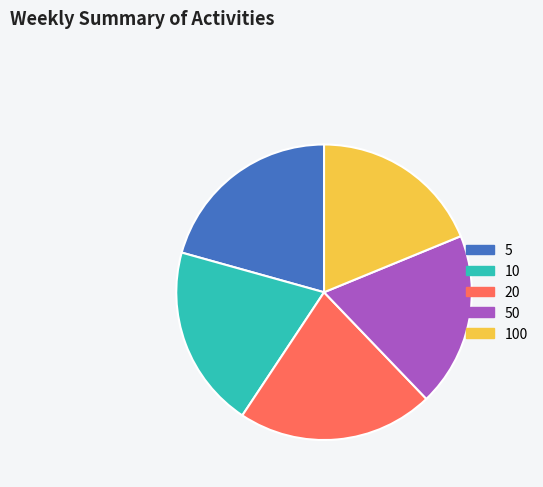

Does 20 account for over 50% of the chart?

No